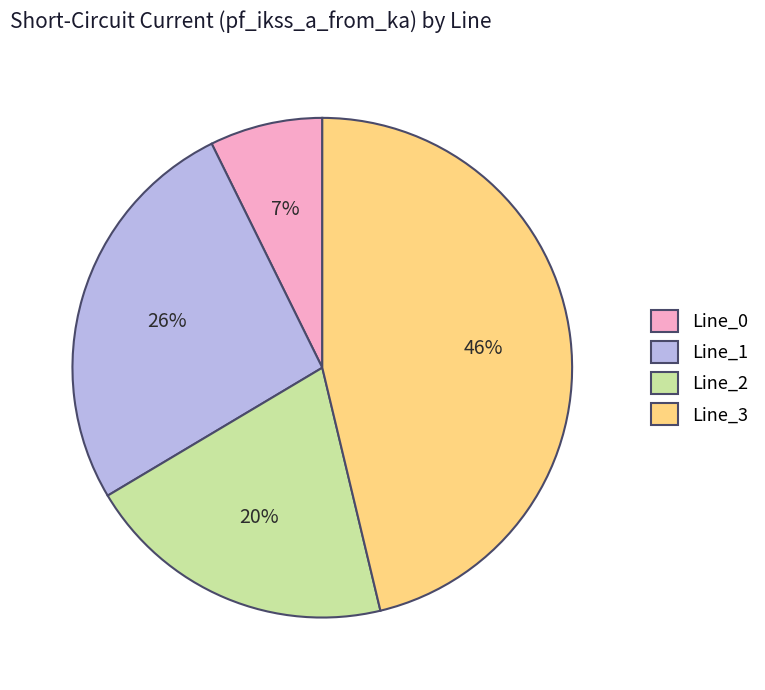

Between Line_1 and Line_3, which is larger?

Line_3